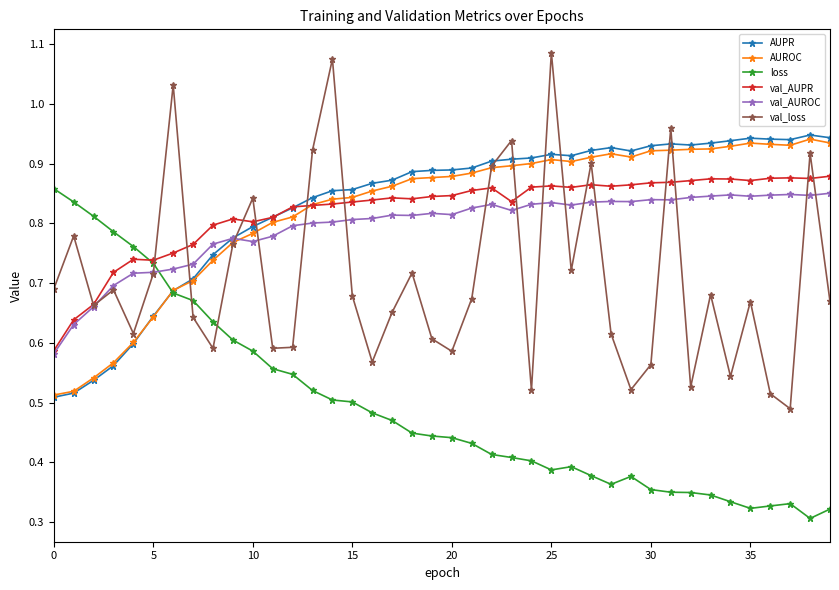

Which series ends up on top after the final intersection of loss and val_loss?

val_loss